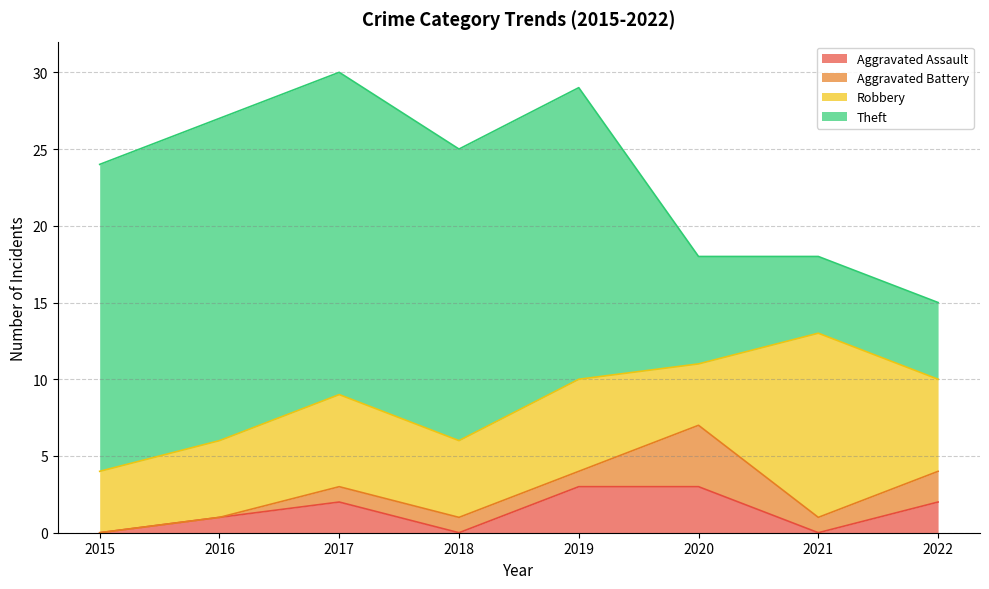

Which series has the largest total across all categories?

Theft